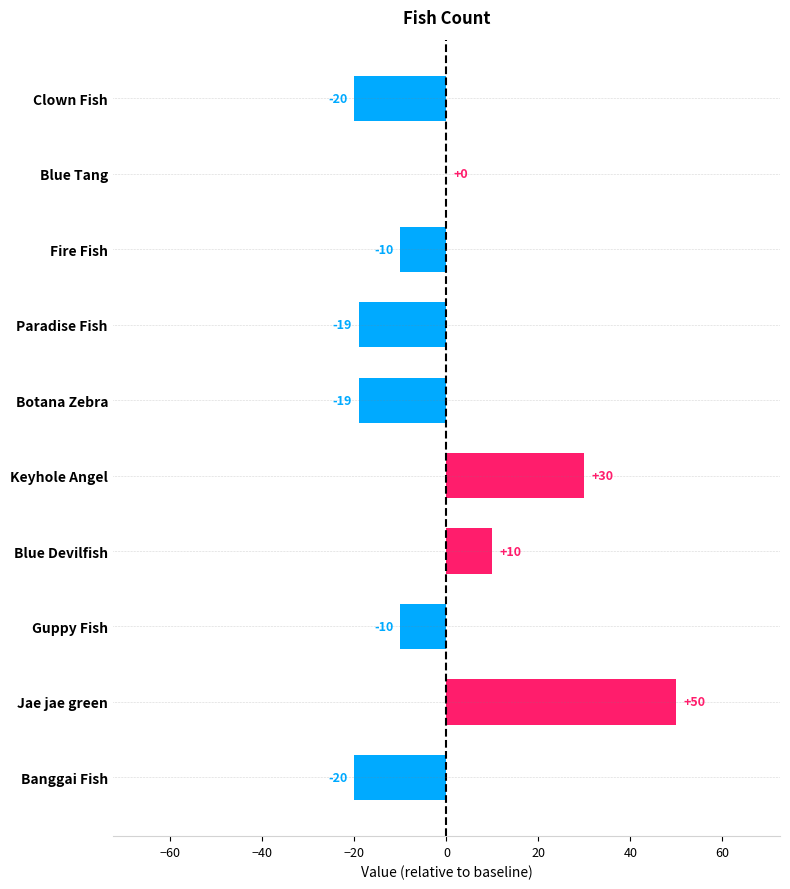

How many values exceed -10?

4